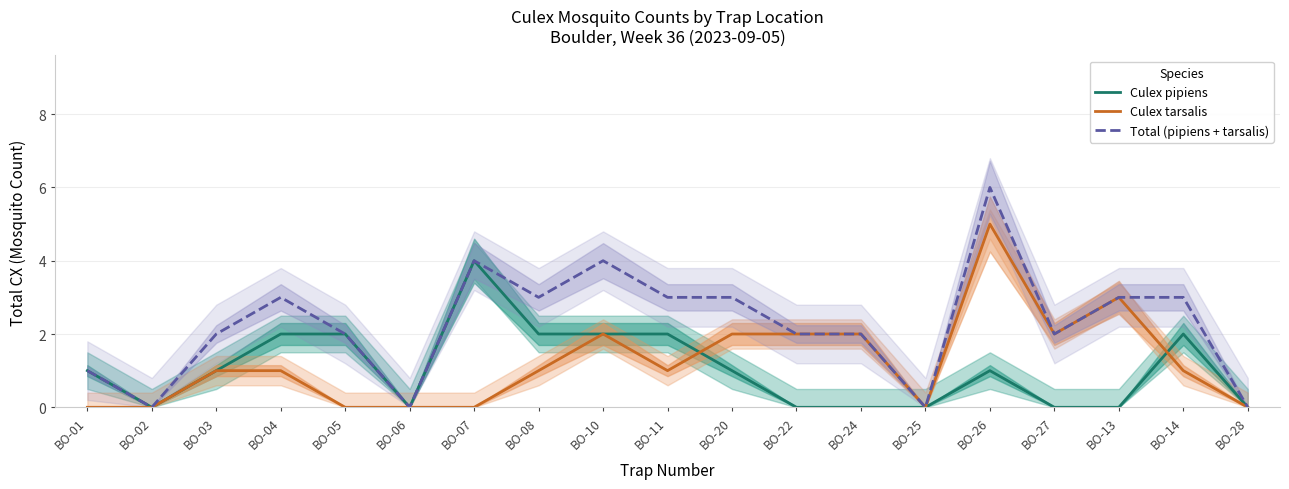

Count the Culex pipiens values in the range 0 to 2.

18